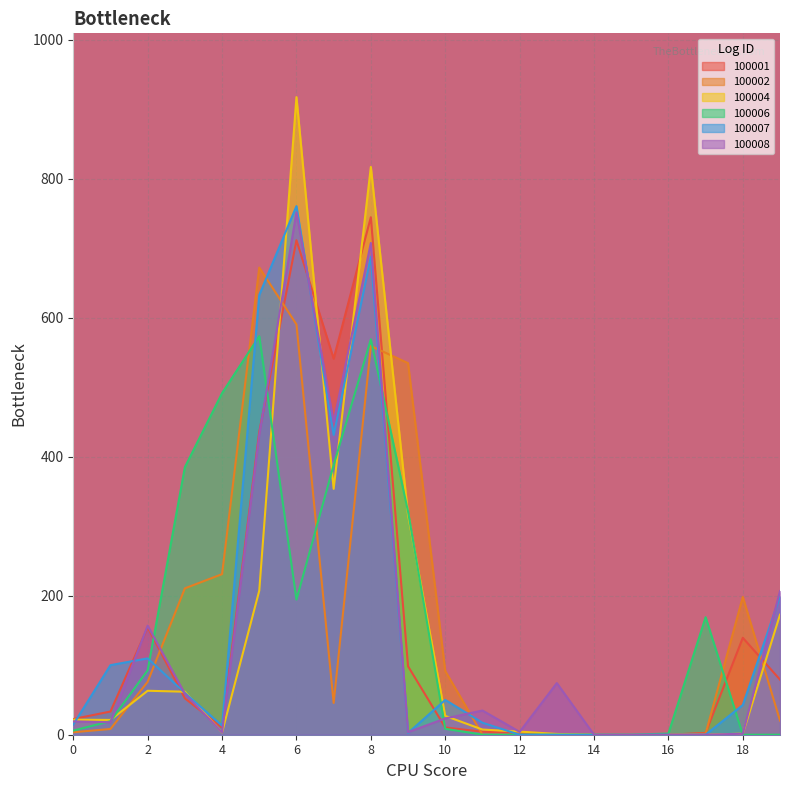

What are all the series names shown in the legend?

100001, 100002, 100004, 100006, 100007, 100008